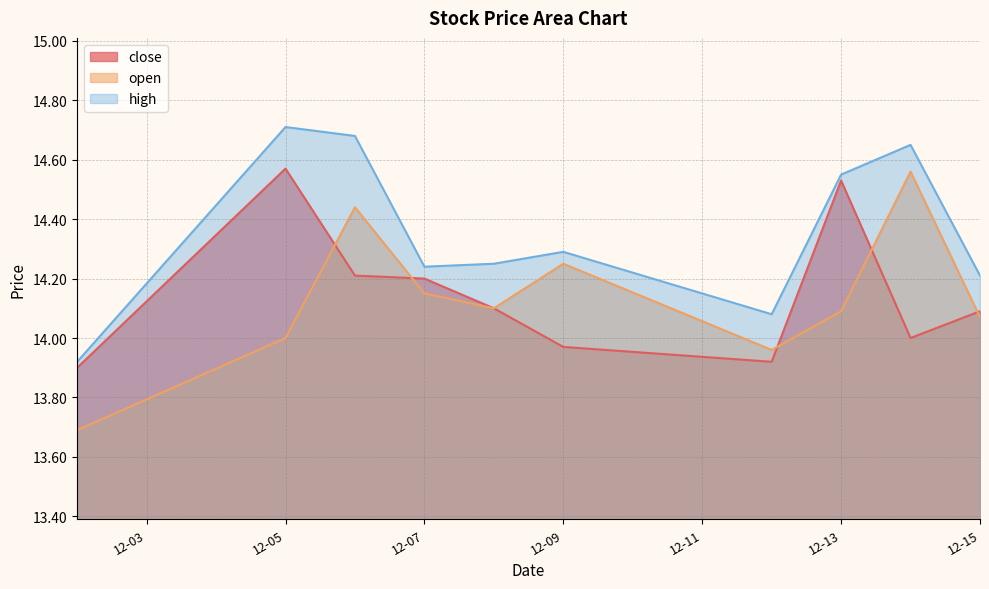

Where is the first local minimum for open?

2022-12-08